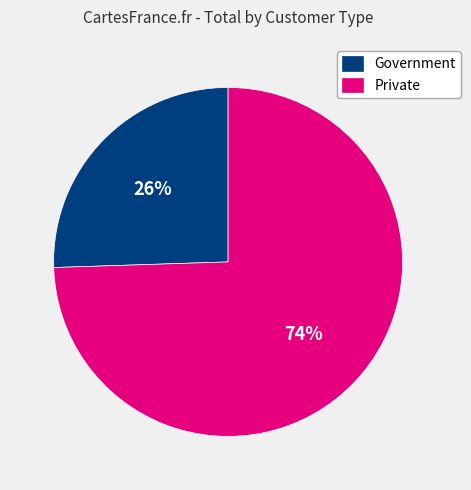

Is there a majority slice in this chart?

Yes